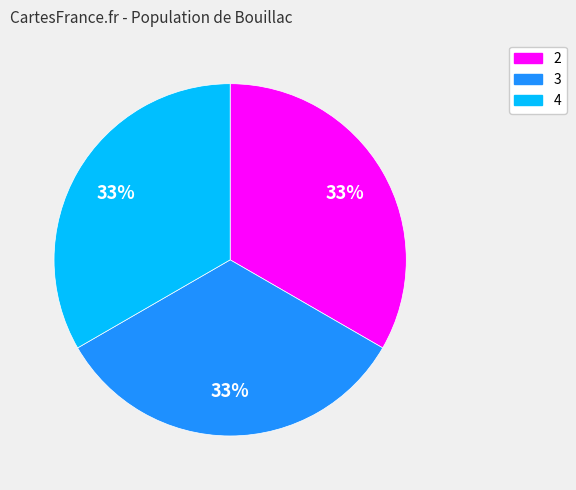

What percentage is the 2 slice, to the nearest percent?

33%